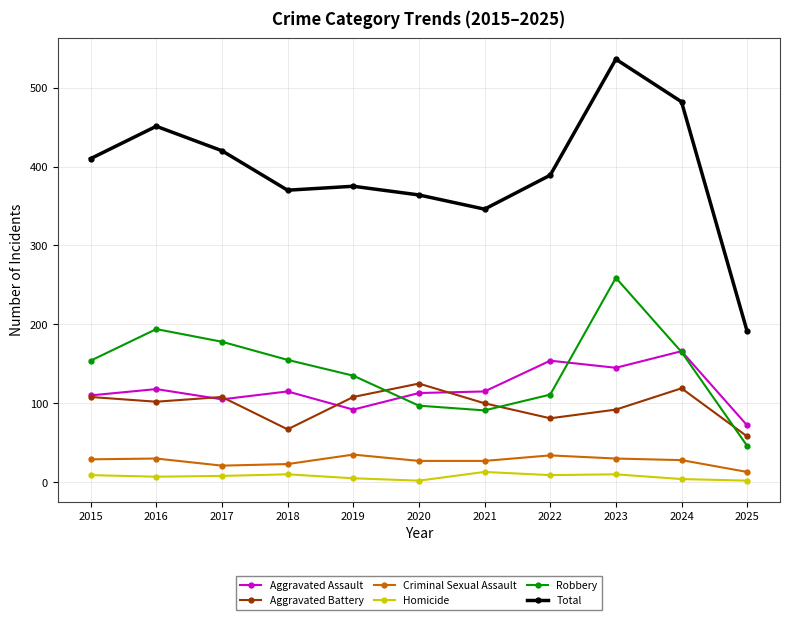

True or false: Homicide and Aggravated Assault intersect in this chart.

False